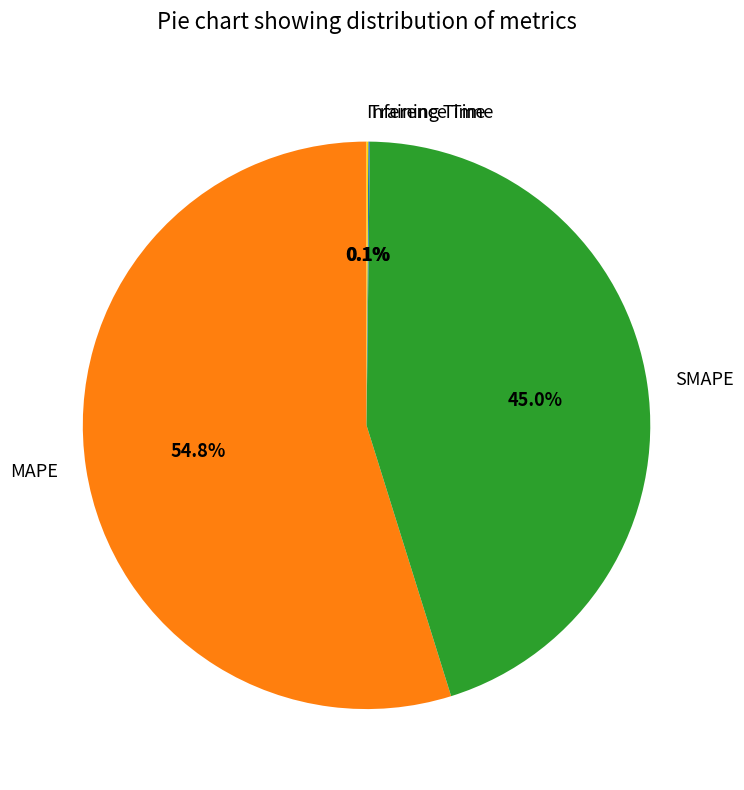

Approximately how many times larger is the value at SMAPE compared to MAPE?

0.8